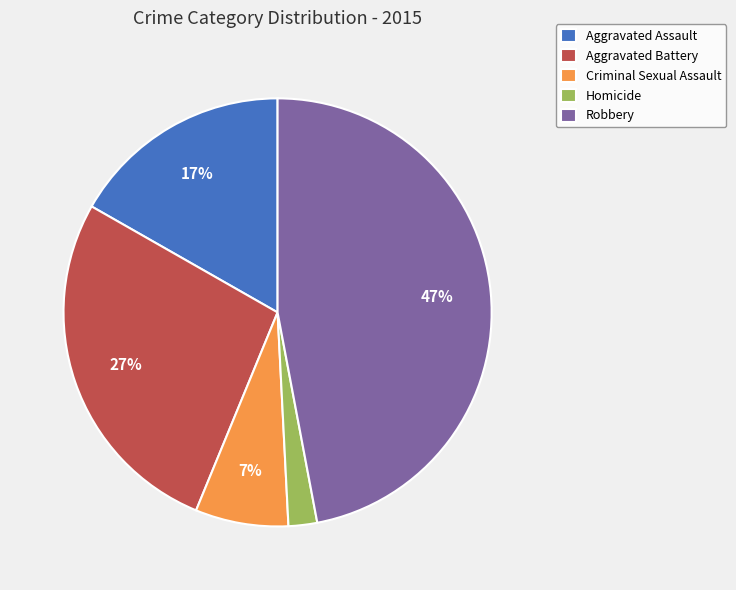

What percentage is the Aggravated Assault slice, to the nearest percent?

17%